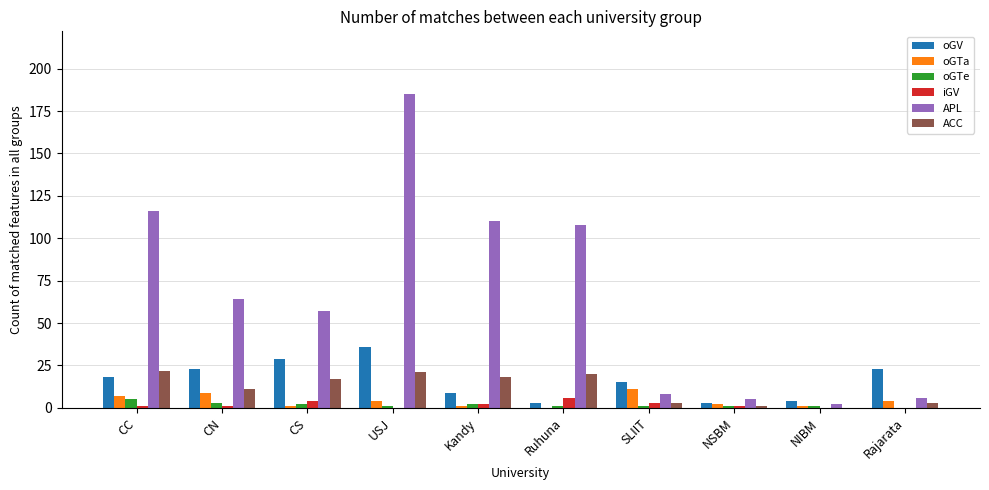

Reading right to left, what are all the values shown in this chart?

oGV: 23	4	3	15	3	9	36	29	23	18
oGTa: 4	1	2	11	0	1	4	1	9	7
oGTe: 0	1	1	1	1	2	1	2	3	5
iGV: 0	0	1	3	6	2	0	4	1	1
APL: 6	2	5	8	108	110	185	57	64	116
ACC: 3	0	1	3	20	18	21	17	11	22